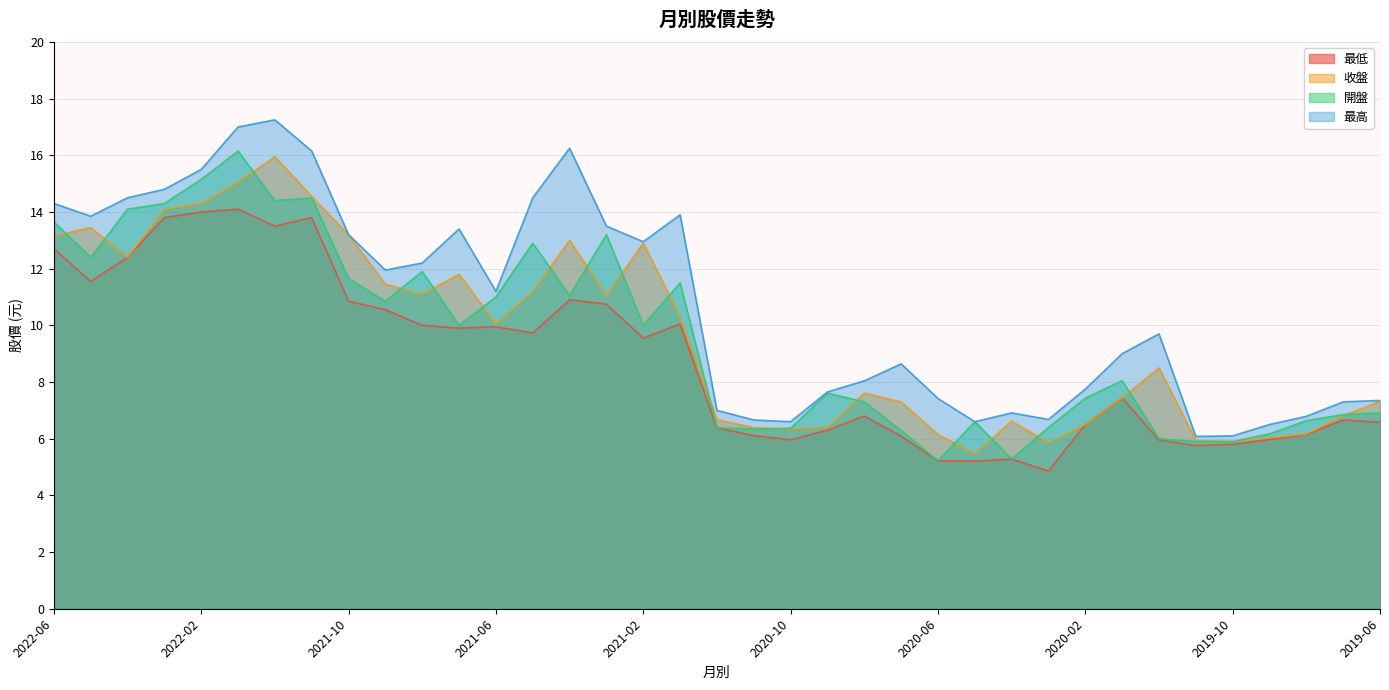

Rank the series at 2020-05 from highest to lowest value.

開盤, 最高, 收盤, 最低